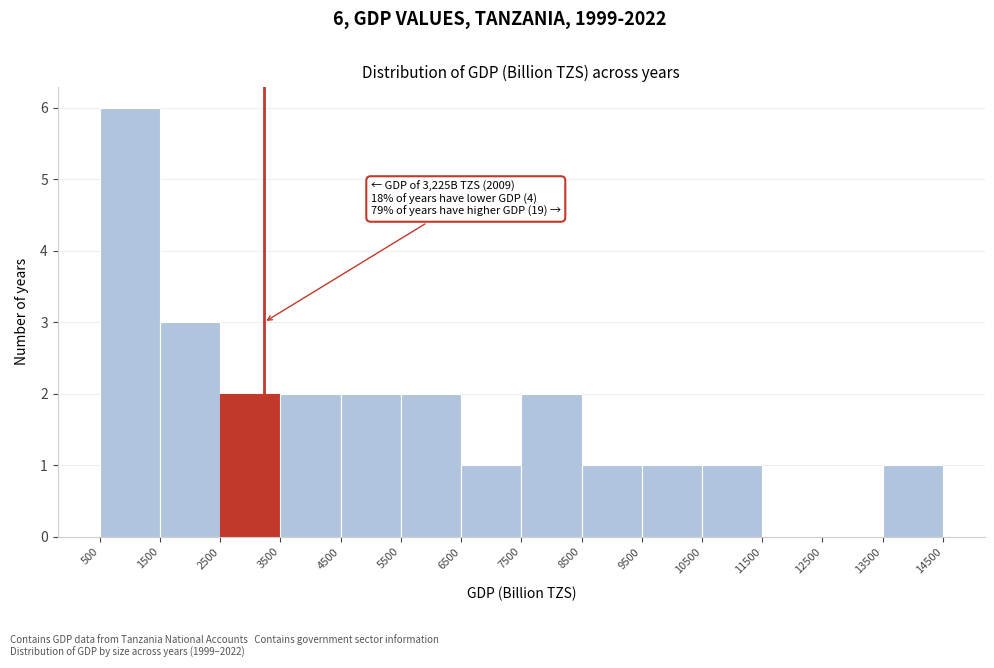

Which range on the x-axis has the tallest bar?

500 to 1500